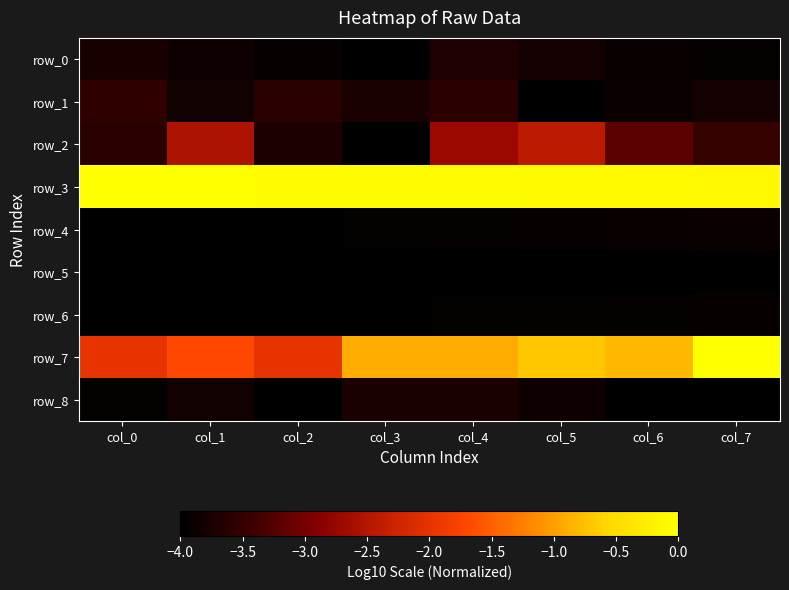

True or false: row_2 has a value of -3.6 at col_0.

True